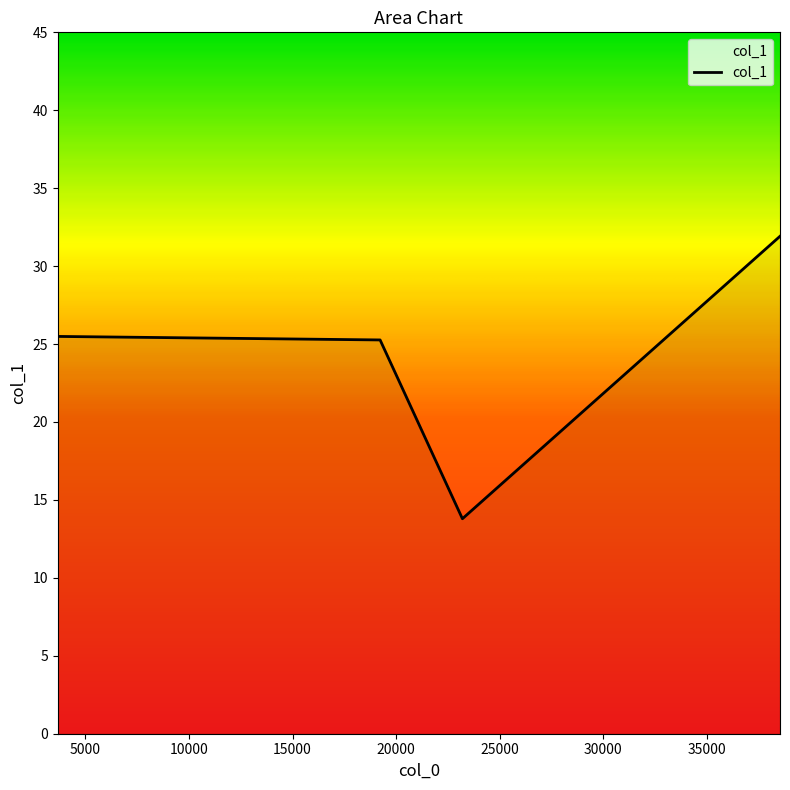

How many distinct data groups are displayed?

1